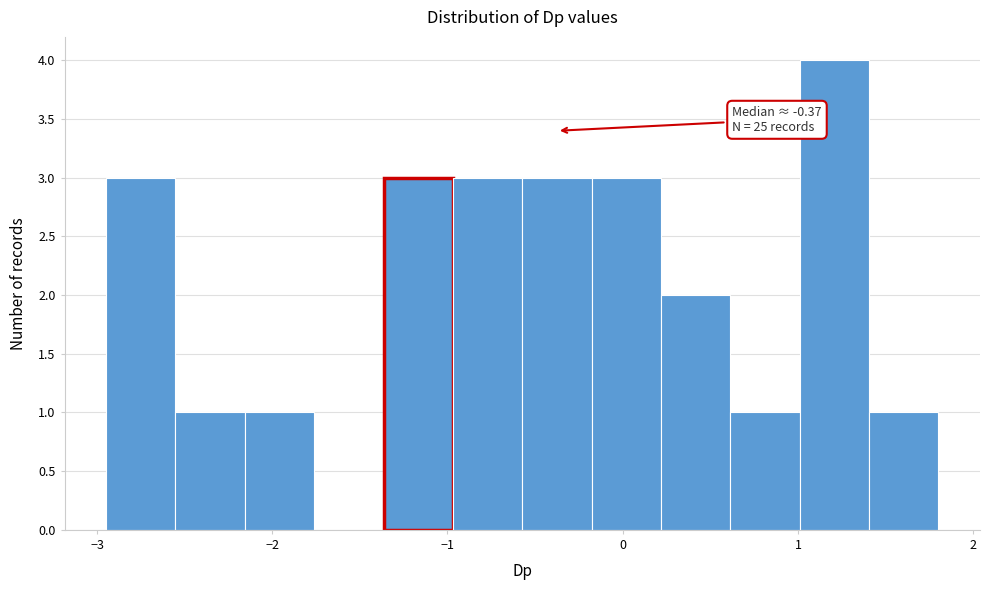

Around what value on the x-axis is the tallest bar? Give the approximate position of its centre, as read against the axis.

1.2